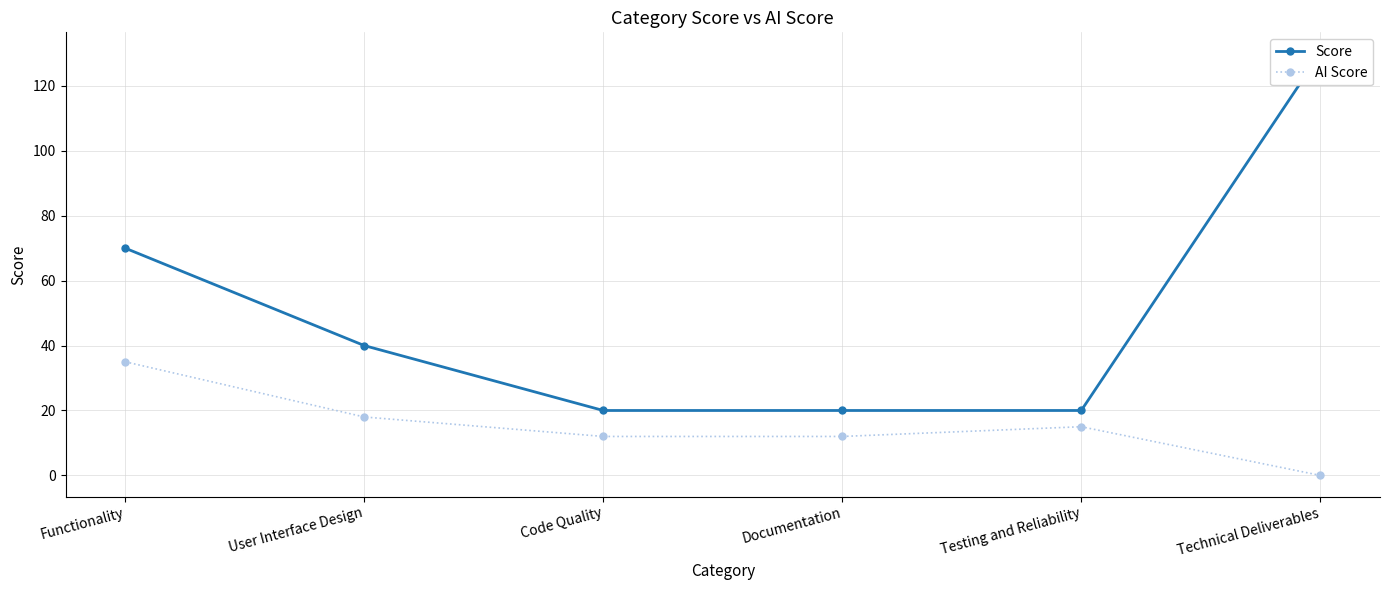

Which series changed the most between Functionality and User Interface Design?

Score